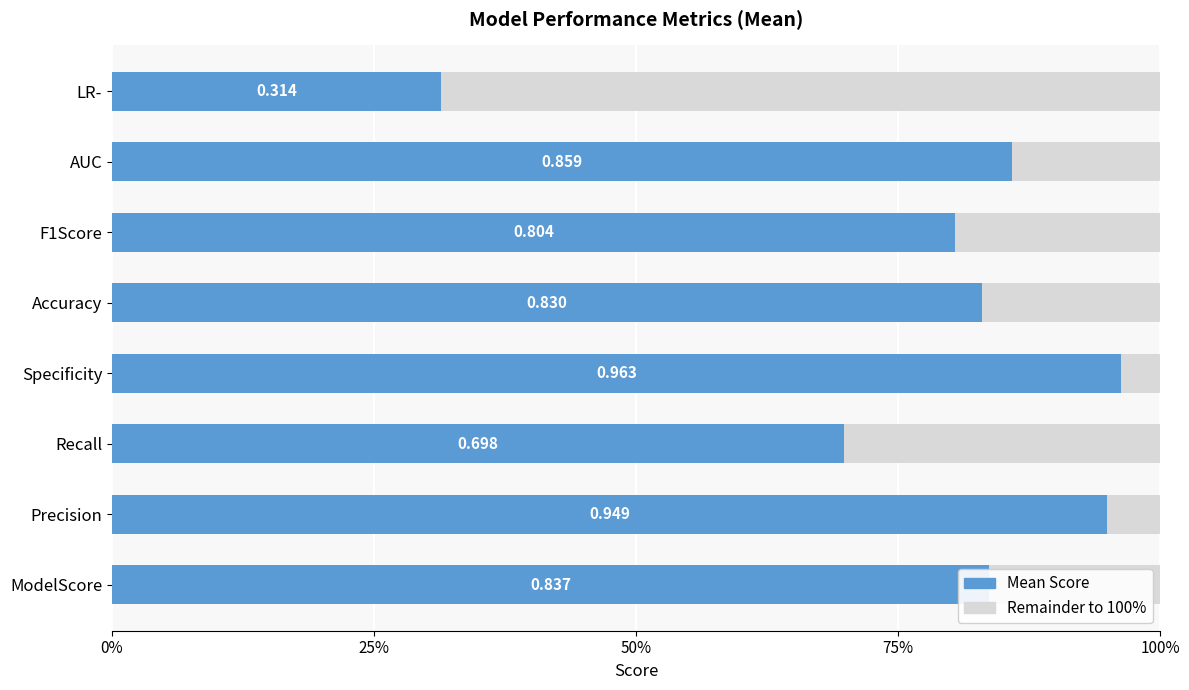

Count the number of categories in the chart.

8